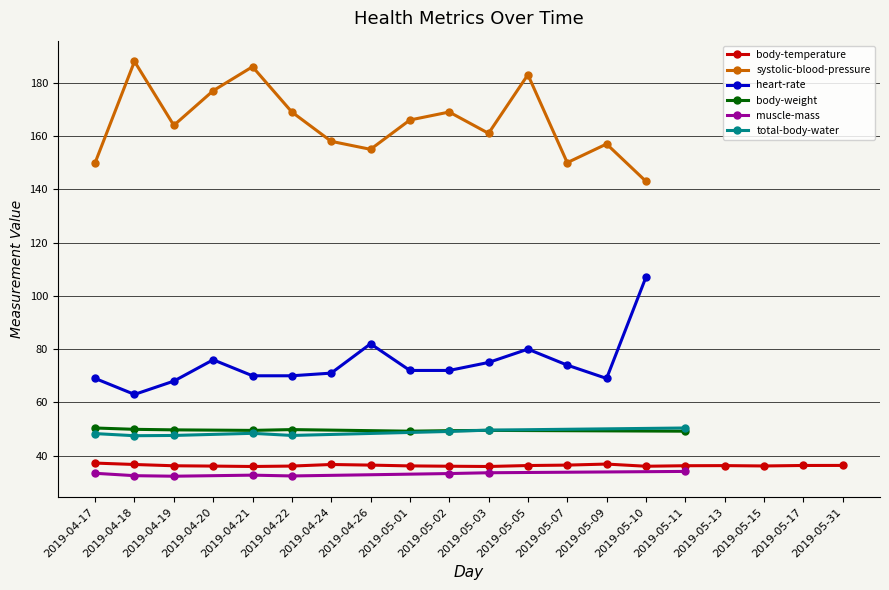

At which category does heart-rate reach its first local valley?

2019-04-18